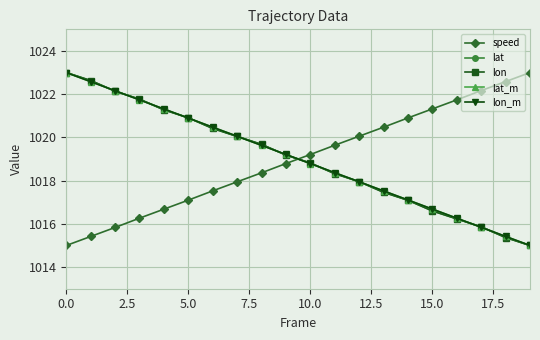

At how many categories does at least one series exceed 1022?

6